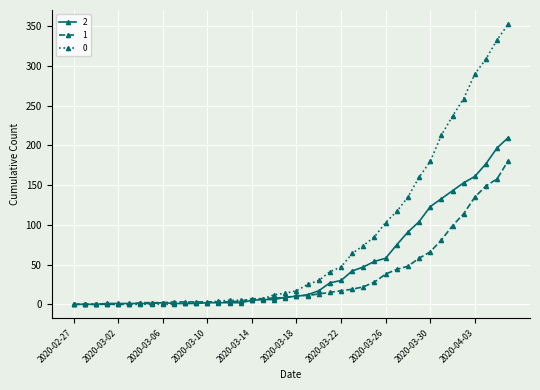

What is the maximum value shown in the chart?

353